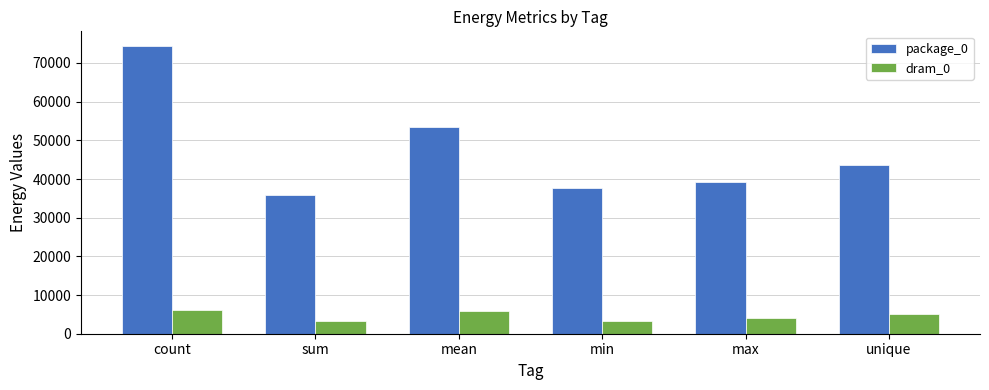

What is the sum of all package_0 values?

284362